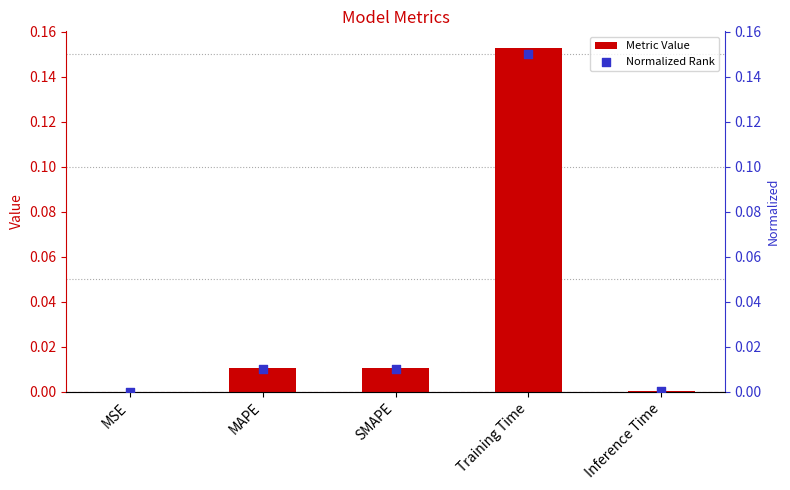

What are all the series names shown in the legend?

Metric Value, Normalized Rank